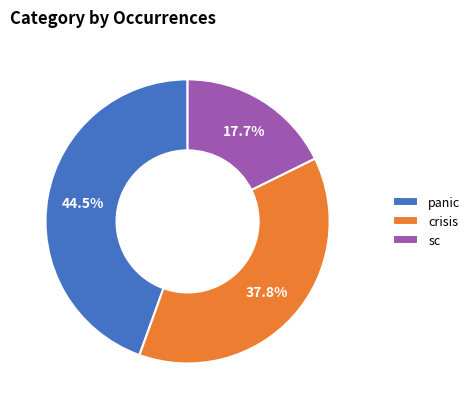

Do crisis and panic together represent more than half of the pie?

Yes